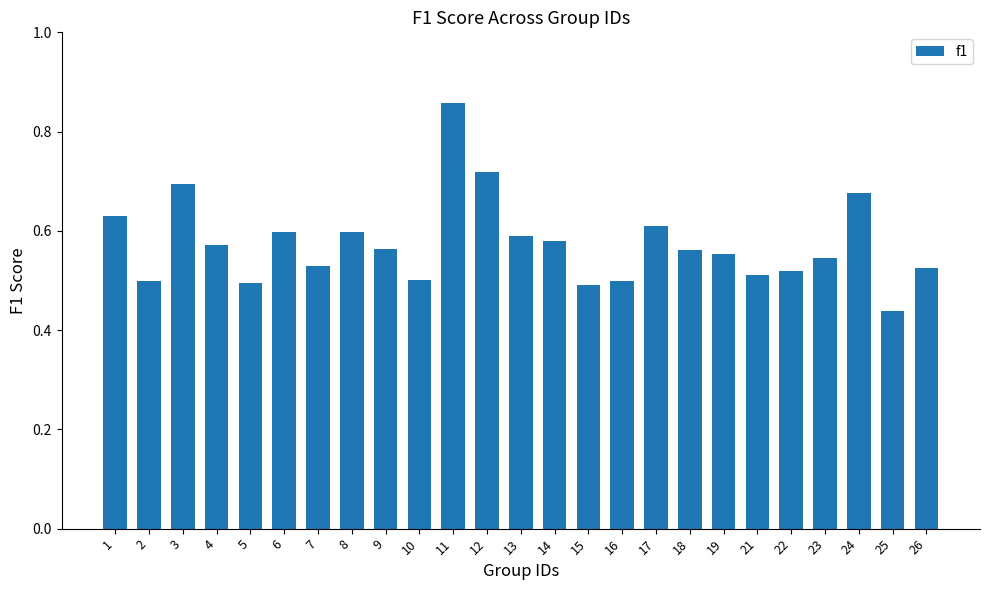

How many values are between 0 and 1?

25